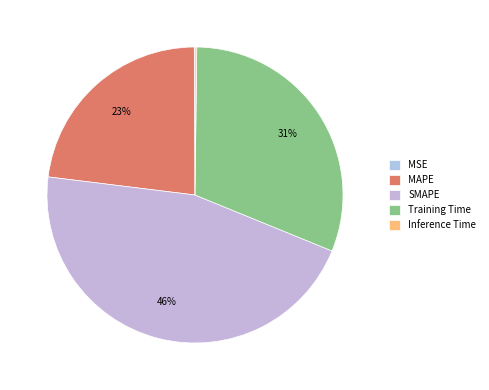

How much of the chart is everything except Inference Time?

99.8%